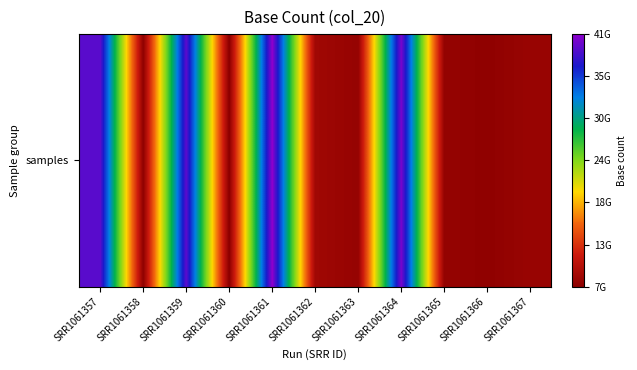

Between SRR1061358 and SRR1061365, which is larger?

SRR1061365